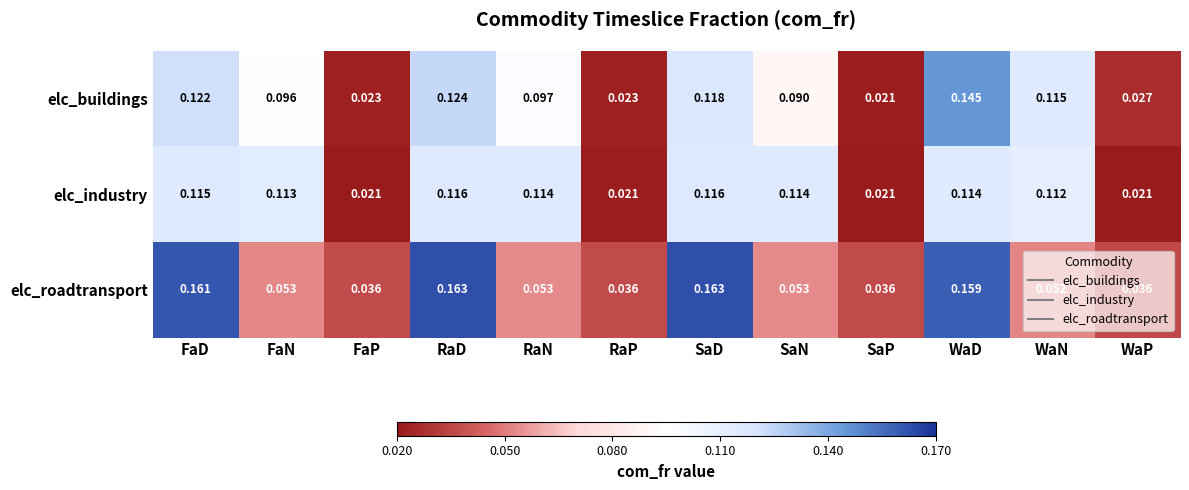

Rank the series at FaD from lowest to highest value.

elc_industry, elc_buildings, elc_roadtransport